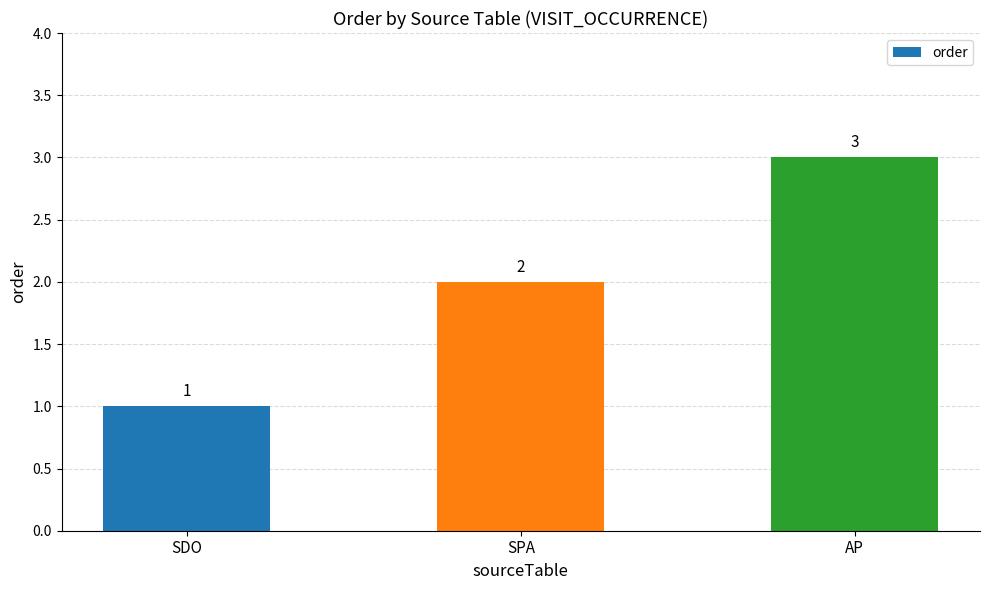

List the labels in order of value, smallest first.

SDO, SPA, AP